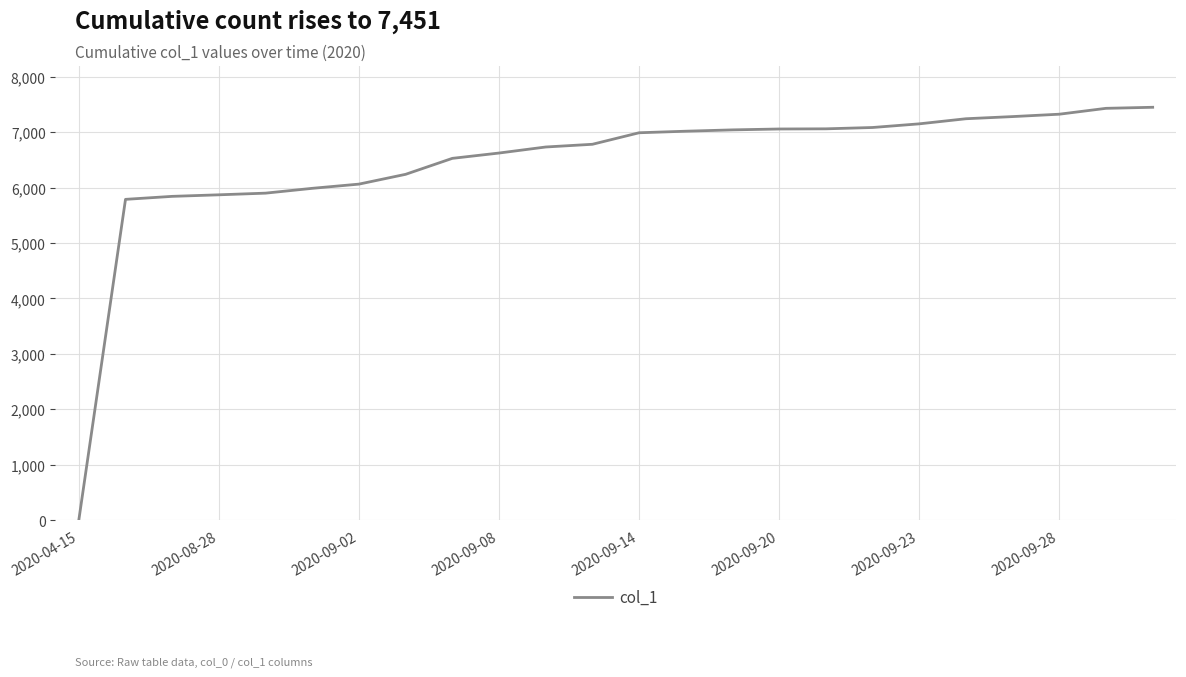

What is the greatest value displayed?

7451